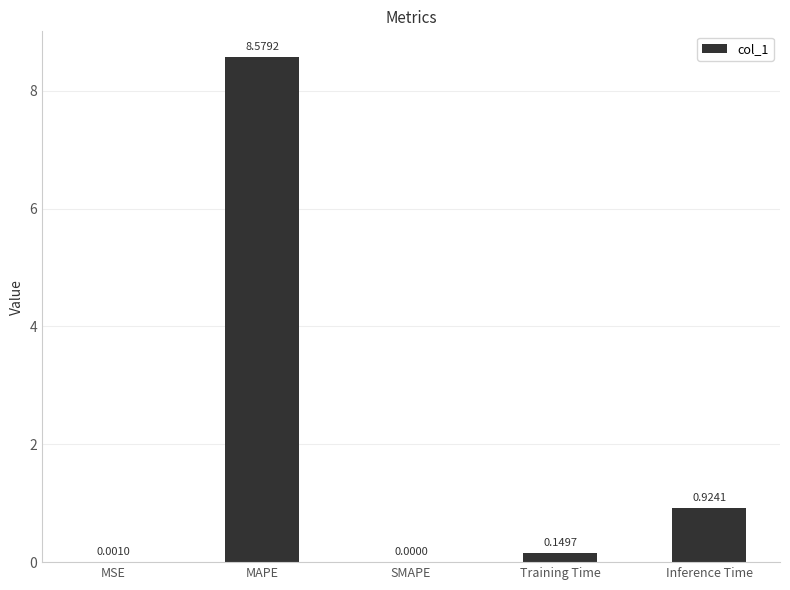

What is the maximum value shown in the chart?

8.6